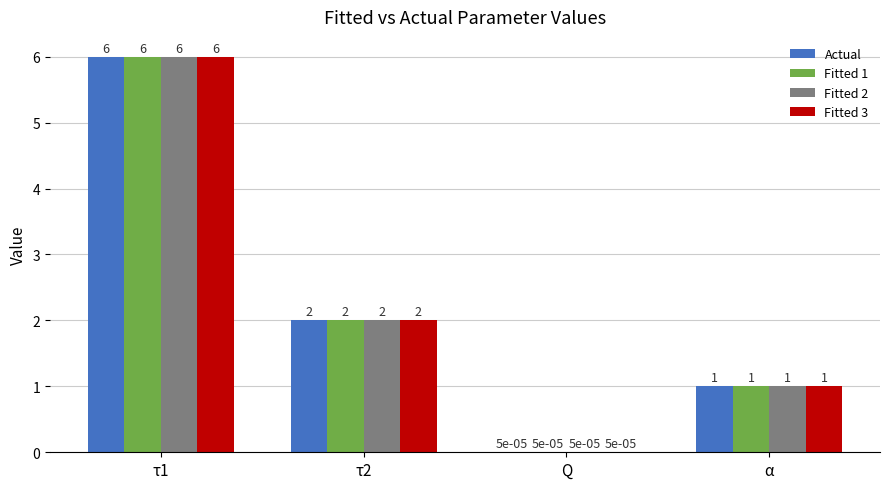

What is the average value of the Actual series?

2.3